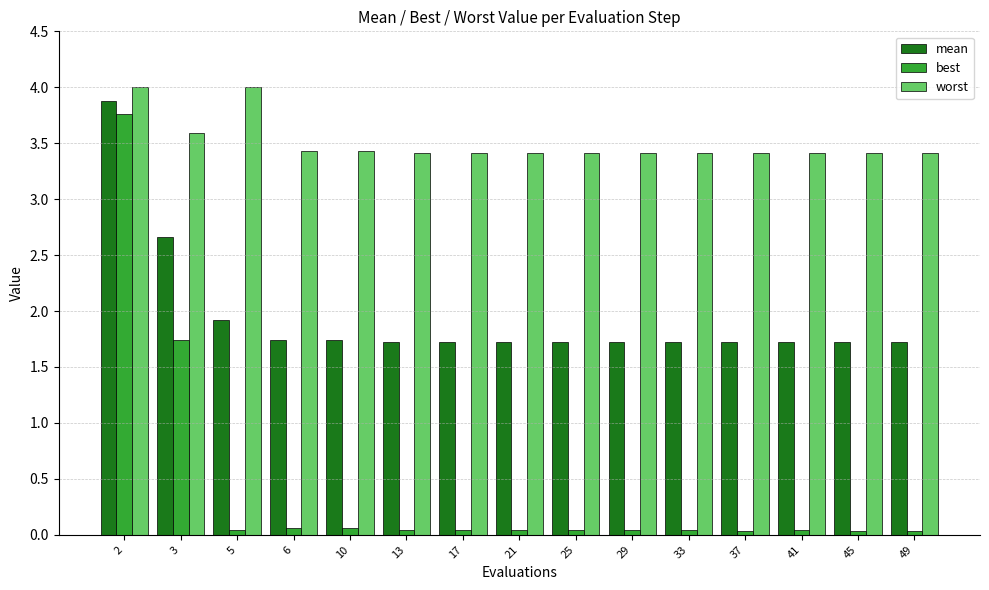

Which series has the largest total across all categories?

worst